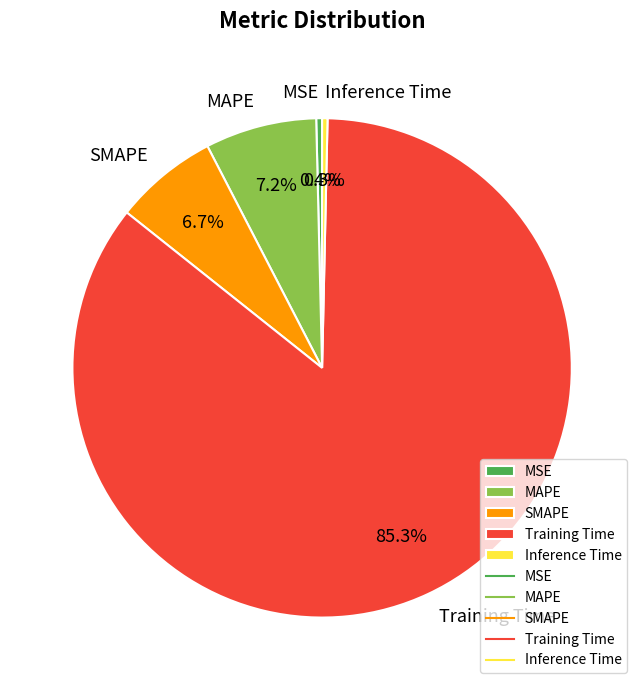

What is the largest slice in the pie chart?

Training Time